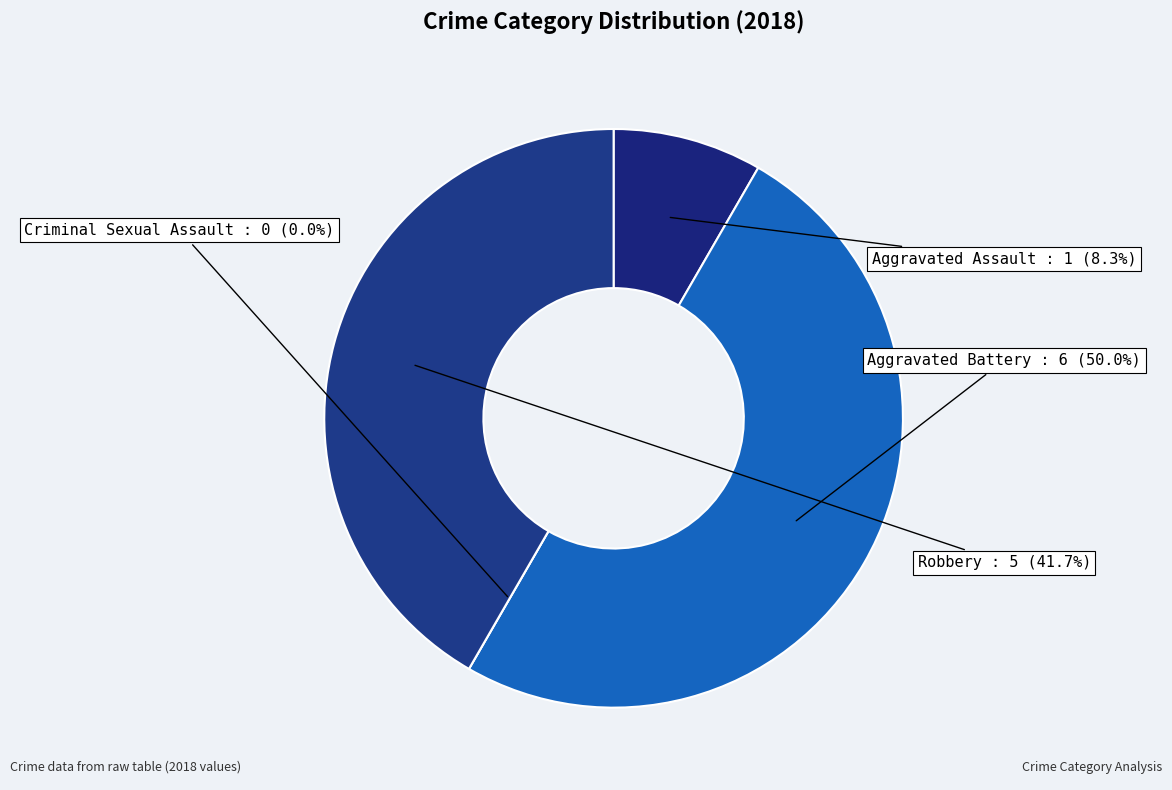

Which category has the biggest portion of the pie?

Aggravated Battery